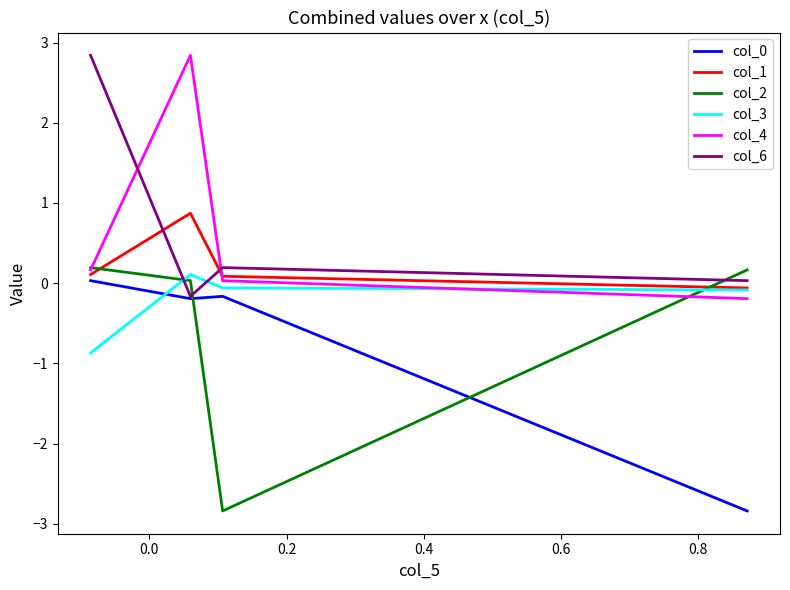

How many values in the col_1 series exceed 0?

3